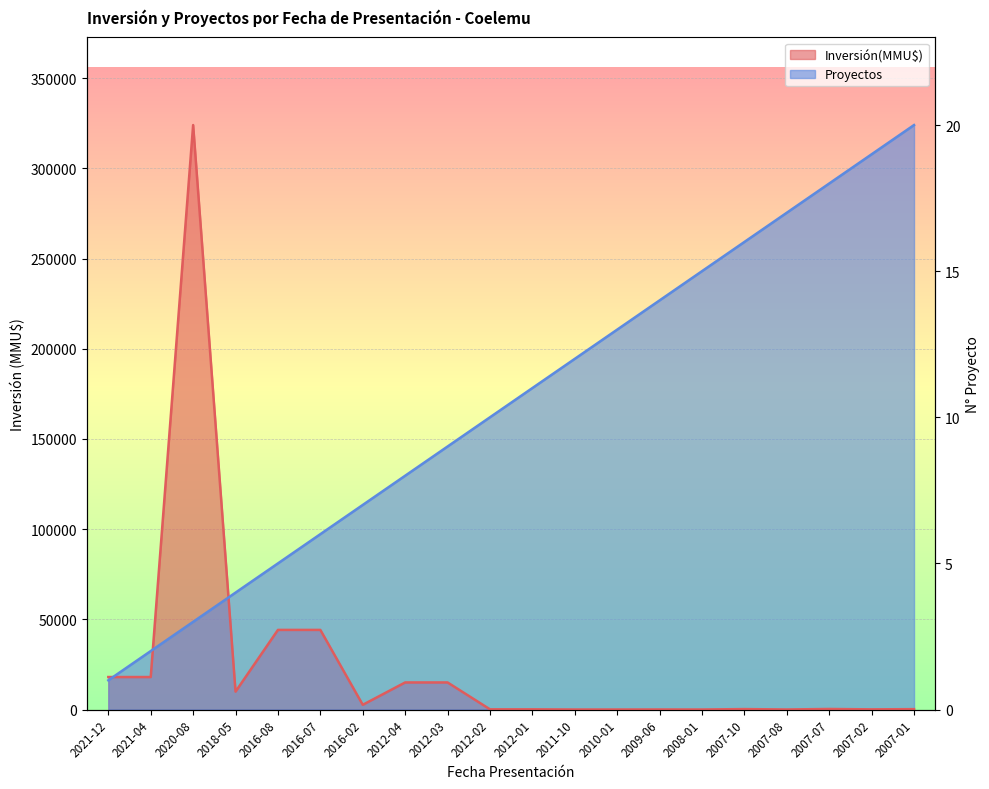

How many lines are shown in the chart?

2